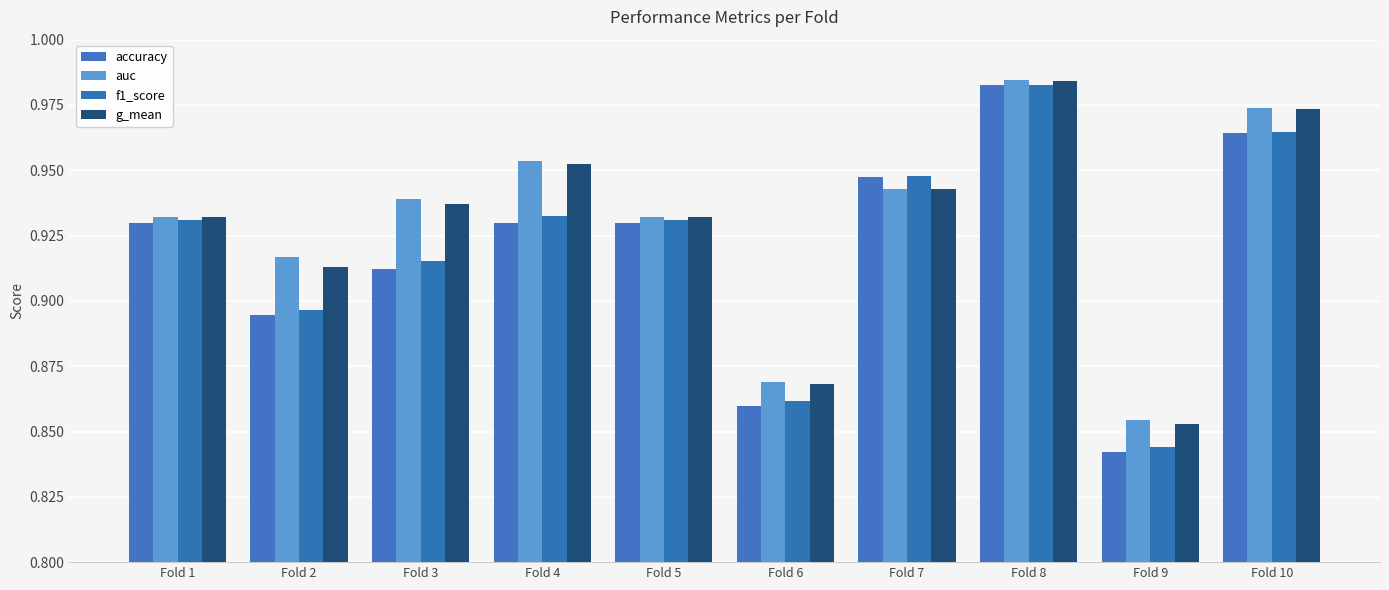

Reading left to right, what are all the values shown in this chart?

accuracy: Fold 1=0.9	Fold 2=0.9	Fold 3=0.9	Fold 4=0.9	Fold 5=0.9	Fold 6=0.9	Fold 7=0.9	Fold 8=1.0	Fold 9=0.8	Fold 10=1.0
auc: Fold 1=0.9	Fold 2=0.9	Fold 3=0.9	Fold 4=1.0	Fold 5=0.9	Fold 6=0.9	Fold 7=0.9	Fold 8=1.0	Fold 9=0.9	Fold 10=1.0
f1_score: Fold 1=0.9	Fold 2=0.9	Fold 3=0.9	Fold 4=0.9	Fold 5=0.9	Fold 6=0.9	Fold 7=0.9	Fold 8=1.0	Fold 9=0.8	Fold 10=1.0
g_mean: Fold 1=0.9	Fold 2=0.9	Fold 3=0.9	Fold 4=1.0	Fold 5=0.9	Fold 6=0.9	Fold 7=0.9	Fold 8=1.0	Fold 9=0.9	Fold 10=1.0